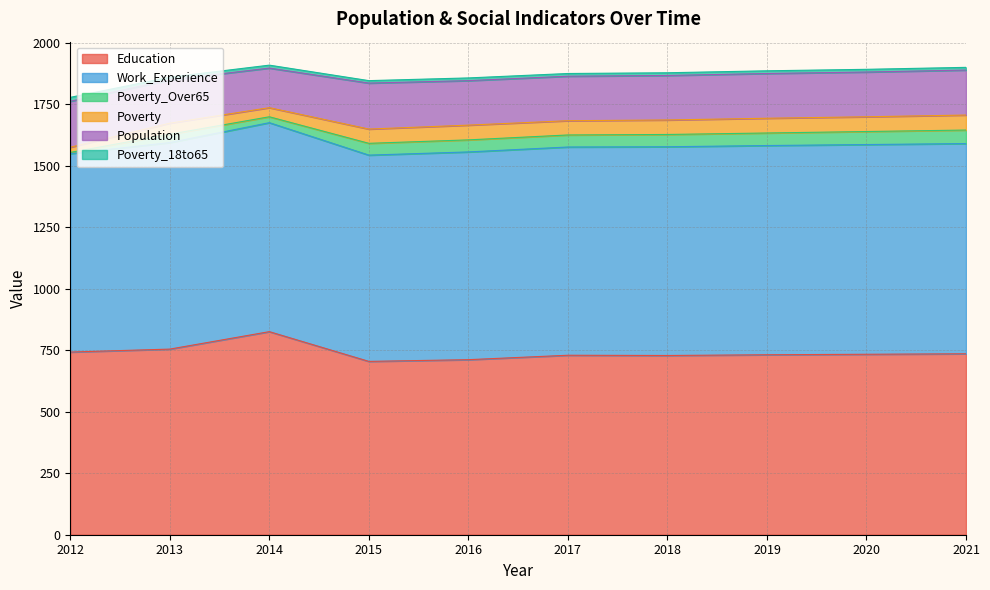

Is it true that Work_Experience equals 254 at 2016?

False